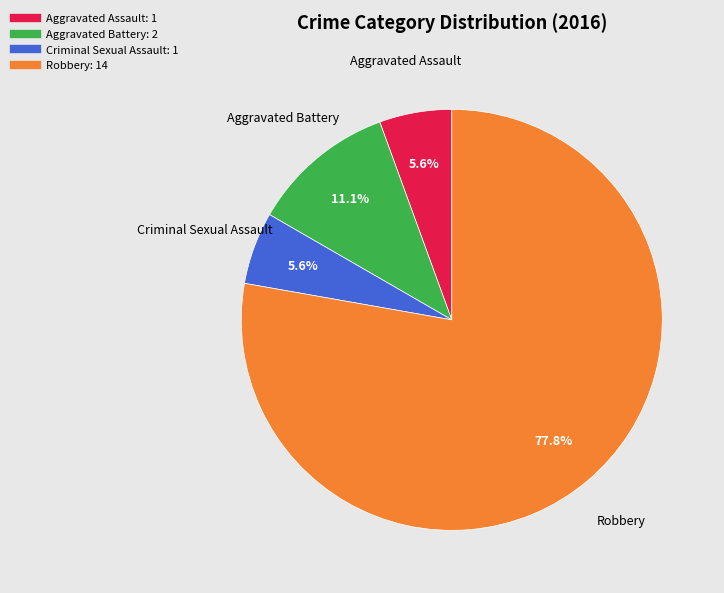

Which slice is the largest?

Robbery